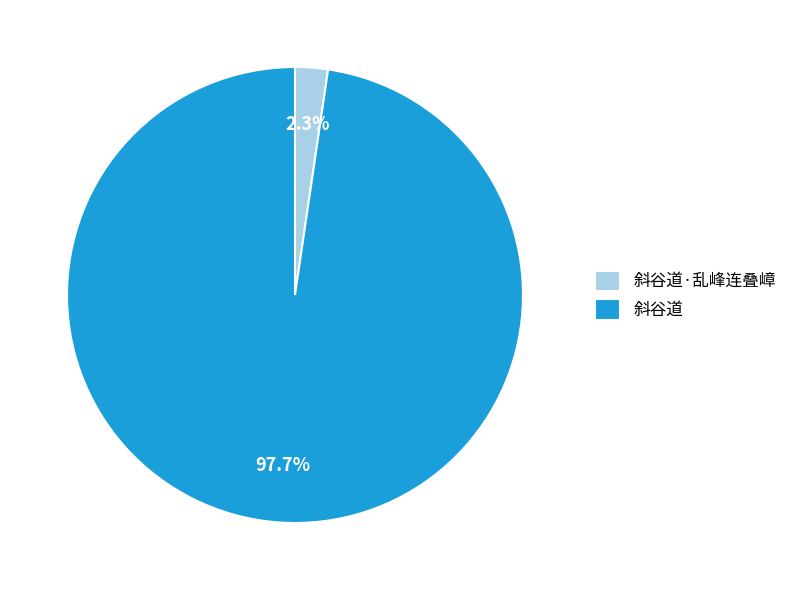

Which slice is the smallest?

斜谷道·乱峰连叠嶂